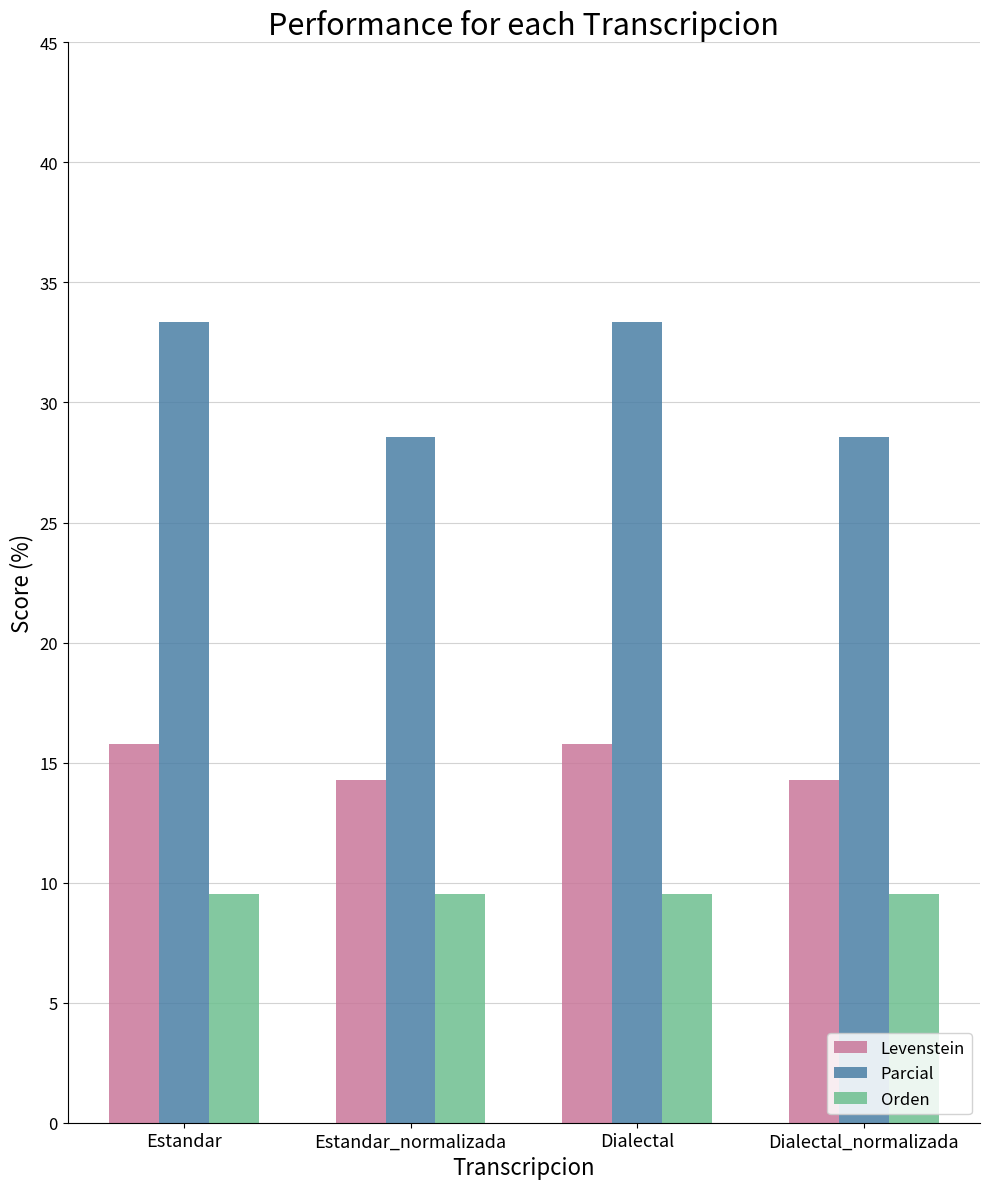

How many bars are there in each group?

3